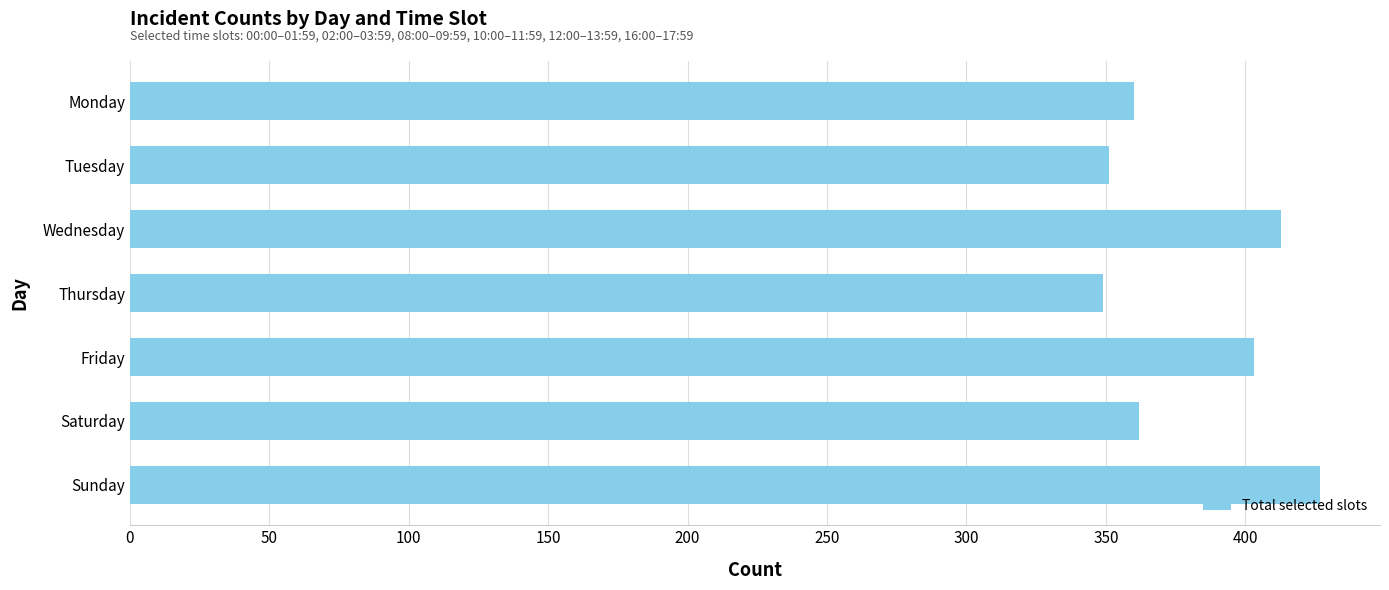

Where is the data nearest to the value 388?

Friday